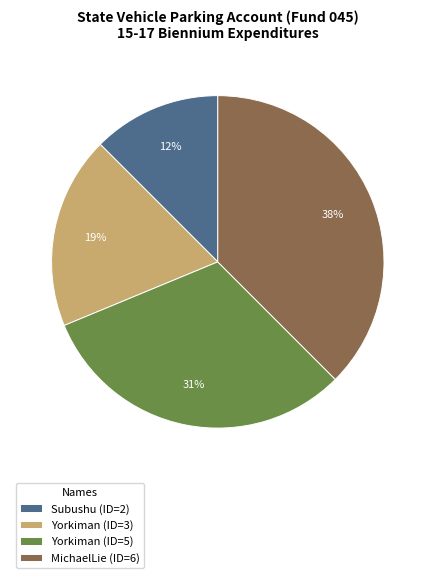

What is the smallest slice in the pie chart?

Subushu (ID=2)